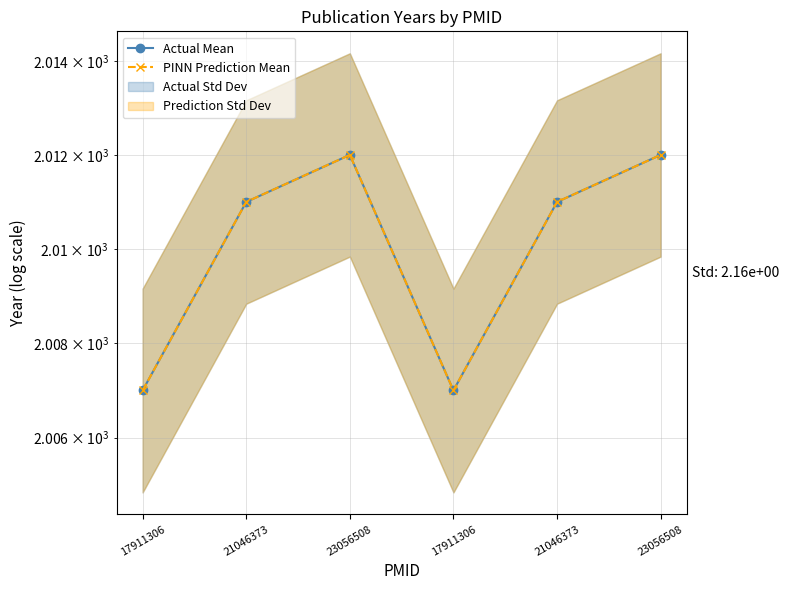

List the labels in order of Actual Mean value, smallest first.

17911306, 17911306, 21046373, 21046373, 23056508, 23056508